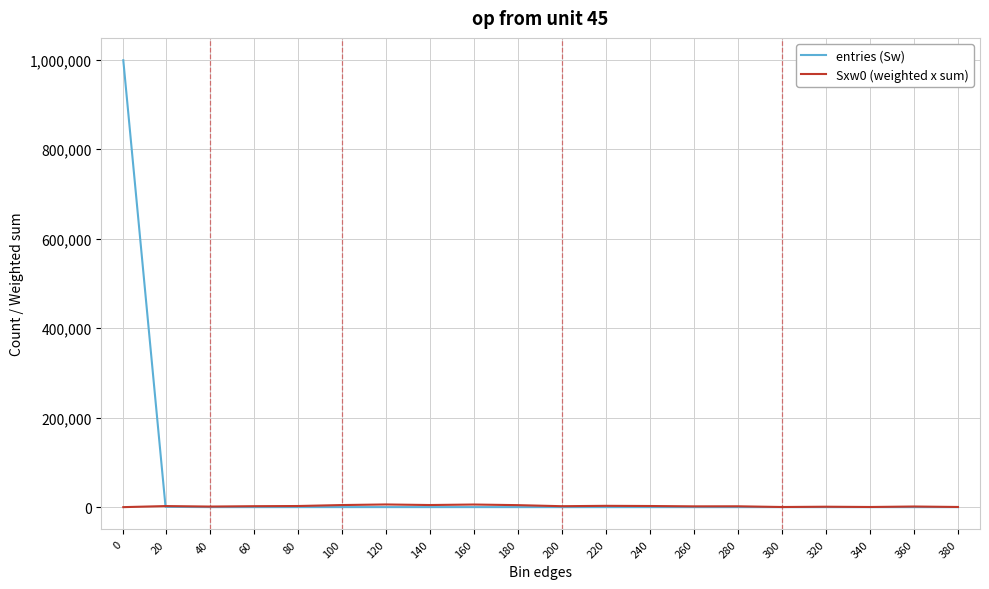

Which series has the largest range (max minus min)?

entries (Sw)